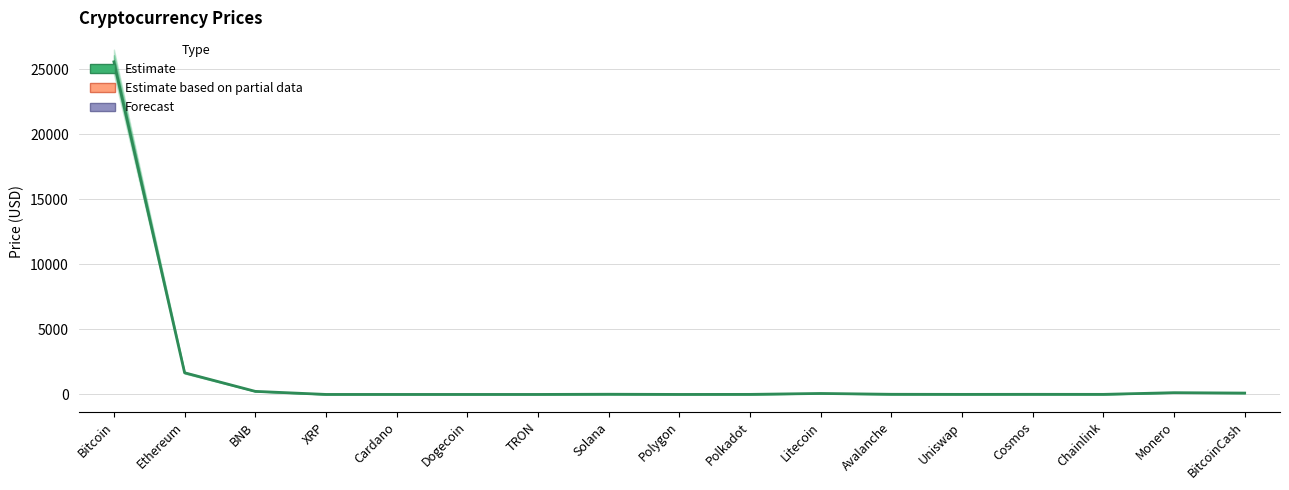

What is the change in value from Dogecoin to Cosmos?

+8.6